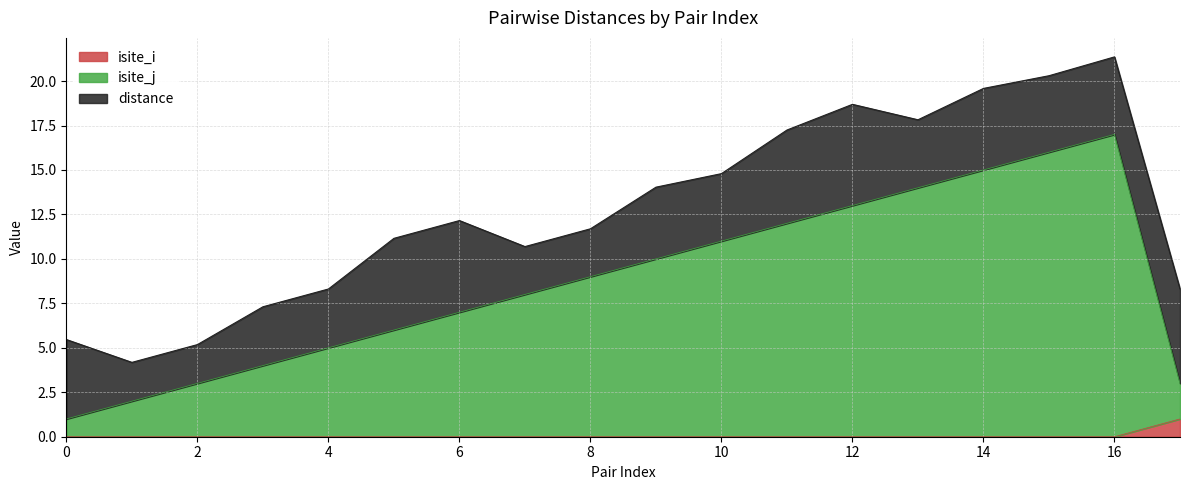

What is the total value across all series at 4?

8.3